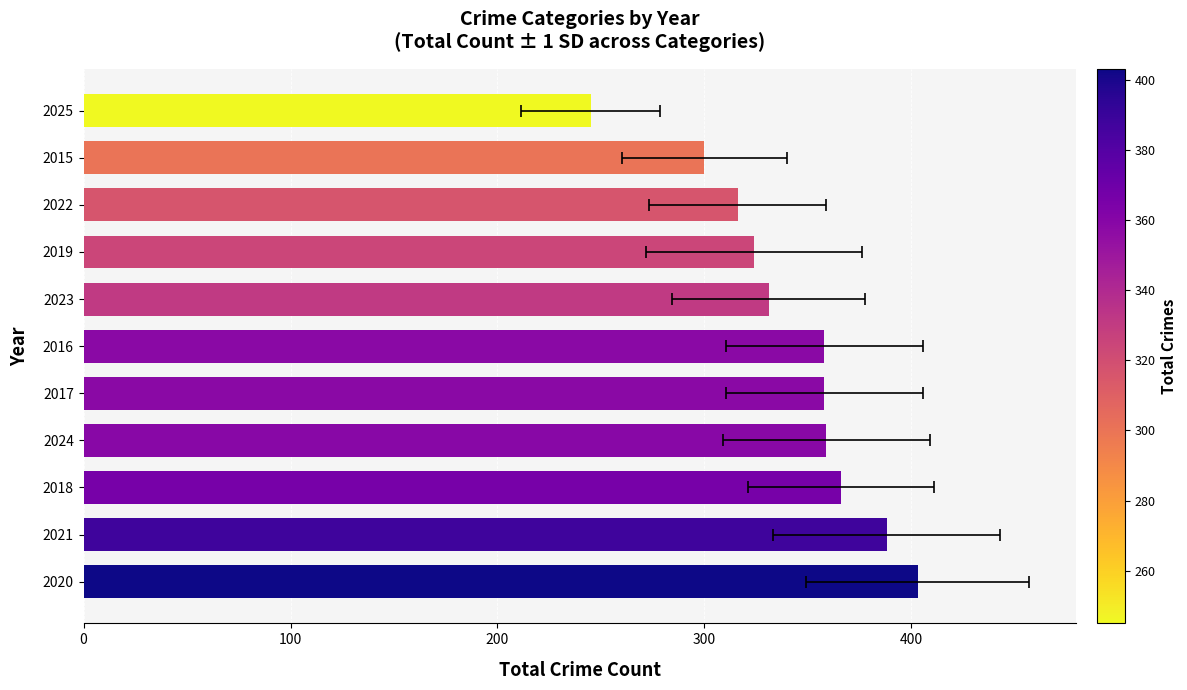

What is the minimum value shown in the chart?

245